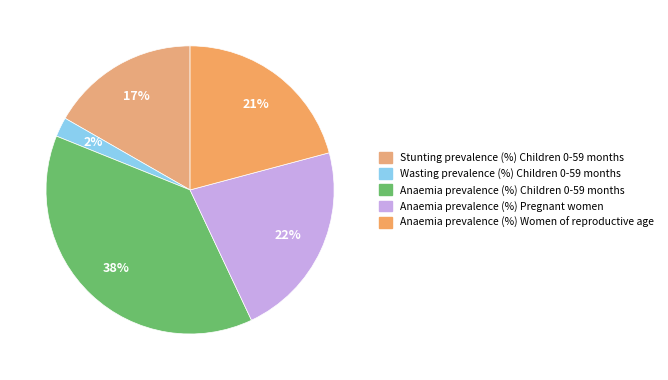

Is it true that Anaemia prevalence (%) Pregnant women is 16% of the pie?

False